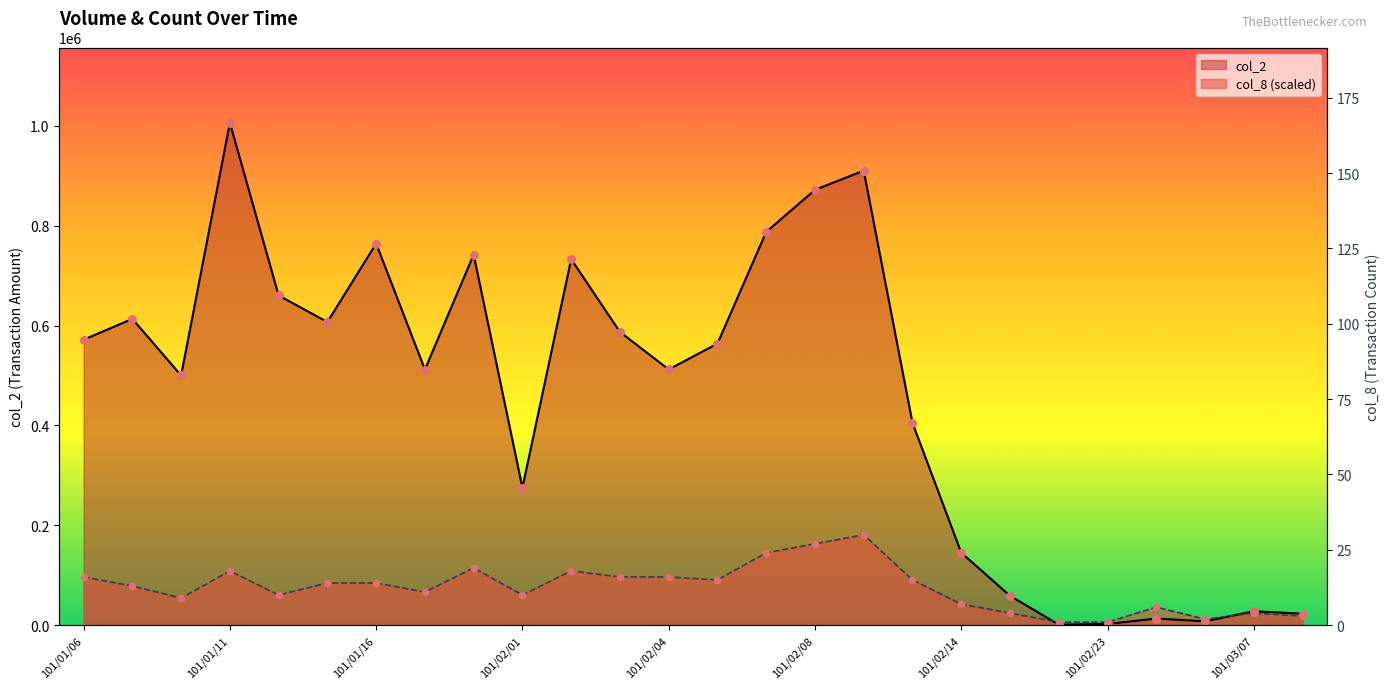

Which series reaches the maximum Y coordinate?

col_2